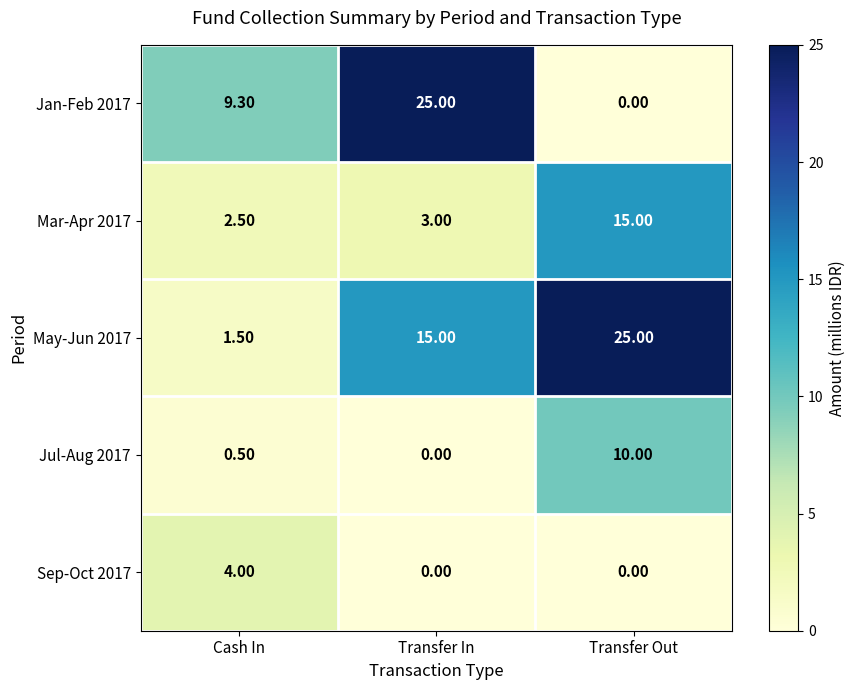

What is the difference between the second highest and minimum values in the Jul-Aug 2017 series?

0.5